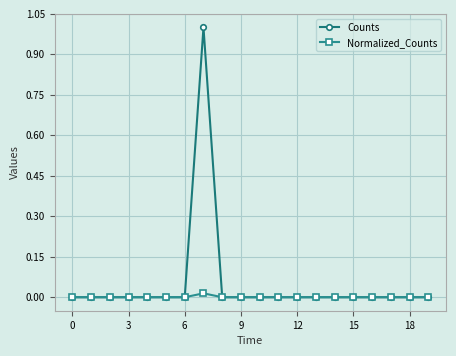

Which series has the widest spread of values?

Counts